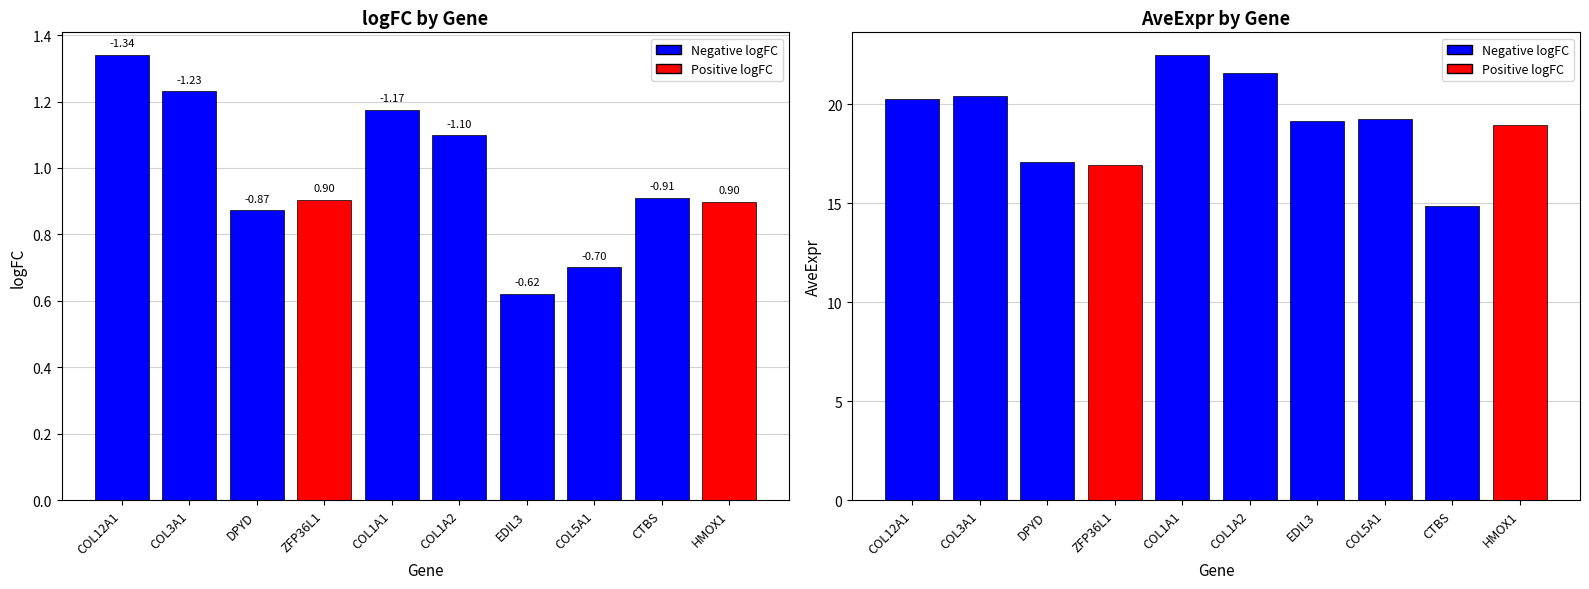

What is the difference between the maximum and minimum values in the logFC series?

2.2